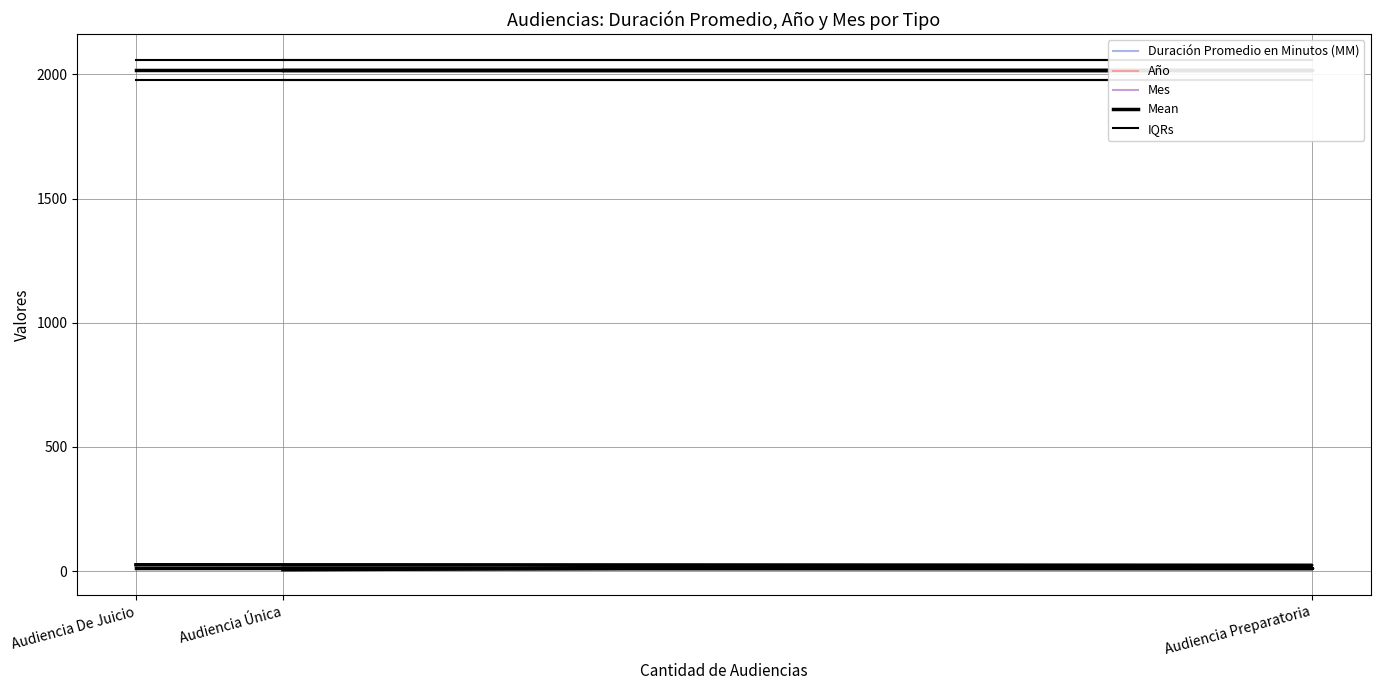

List the labels in order of Mes value, largest first.

Audiencia De Juicio, Audiencia Preparatoria, Audiencia Única